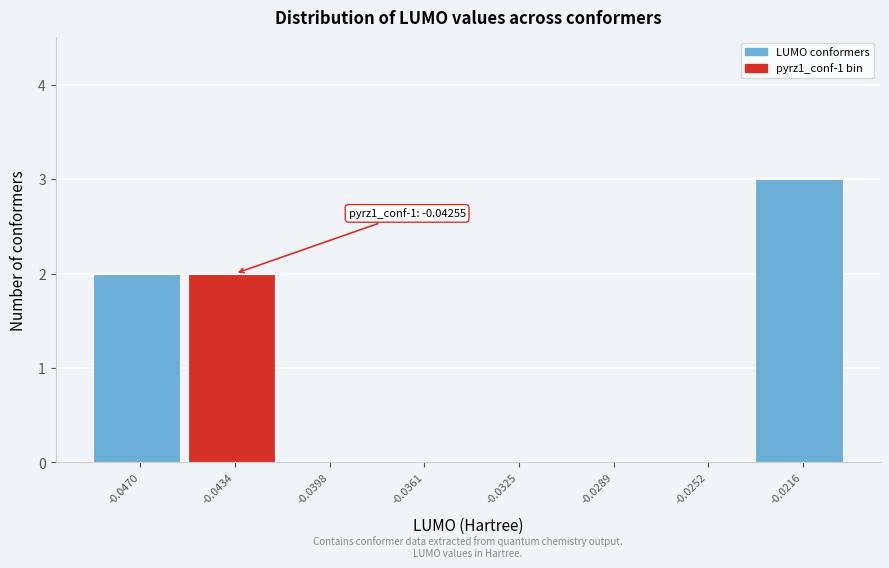

Reading right to left, extract all data points from this chart.

-0.0216=3	-0.0252=0	-0.0289=0	-0.0325=0	-0.0361=0	-0.0398=0	-0.0434=2	-0.0470=2